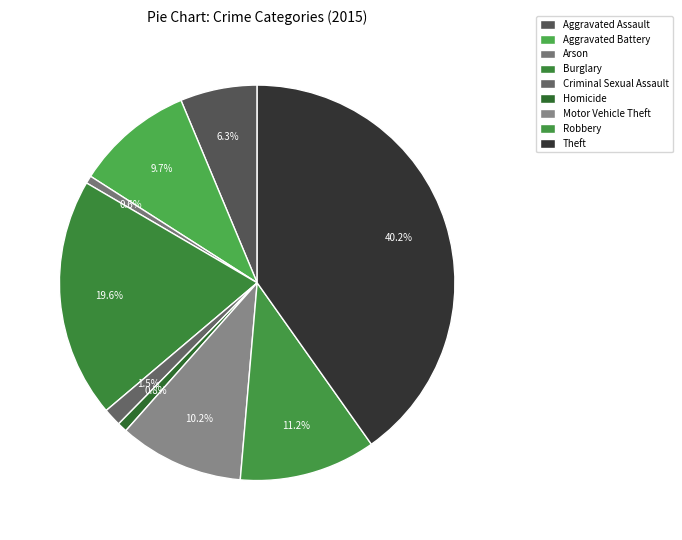

Combined, do Criminal Sexual Assault and Motor Vehicle Theft account for over 50%?

No